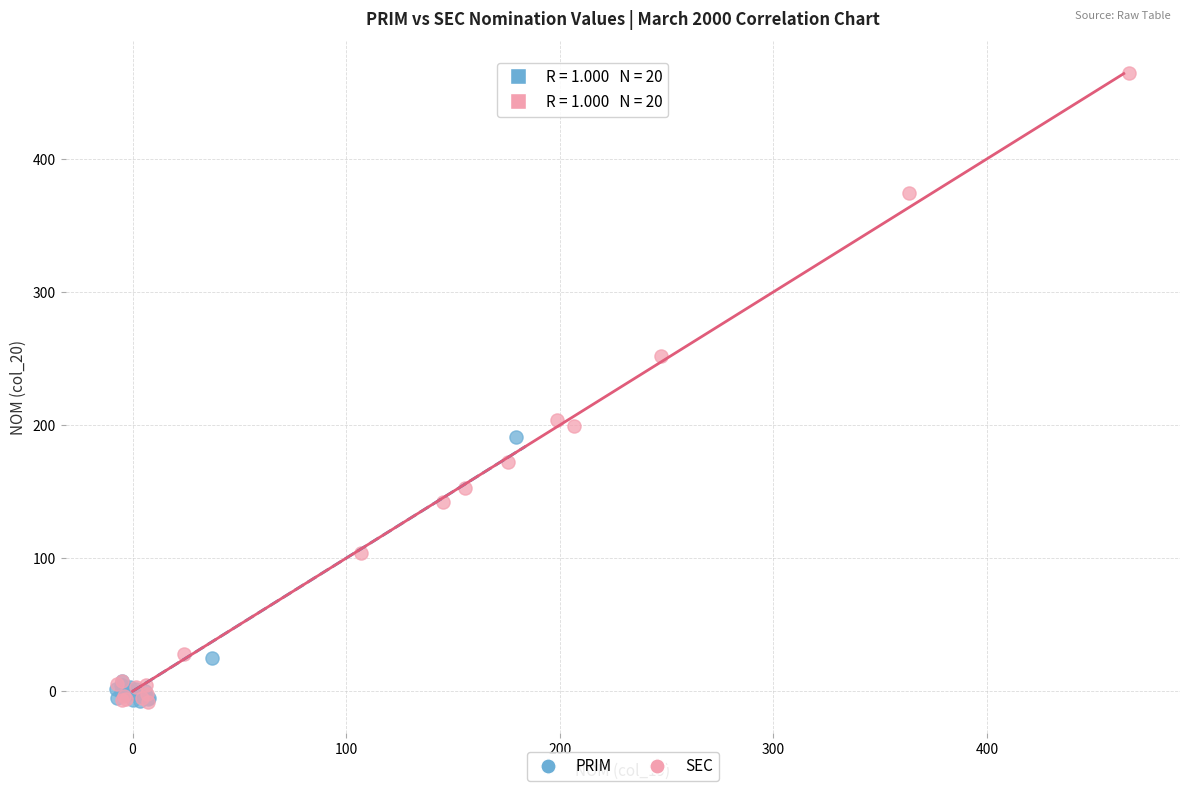

What are all the series names shown in the legend?

PRIM, SEC